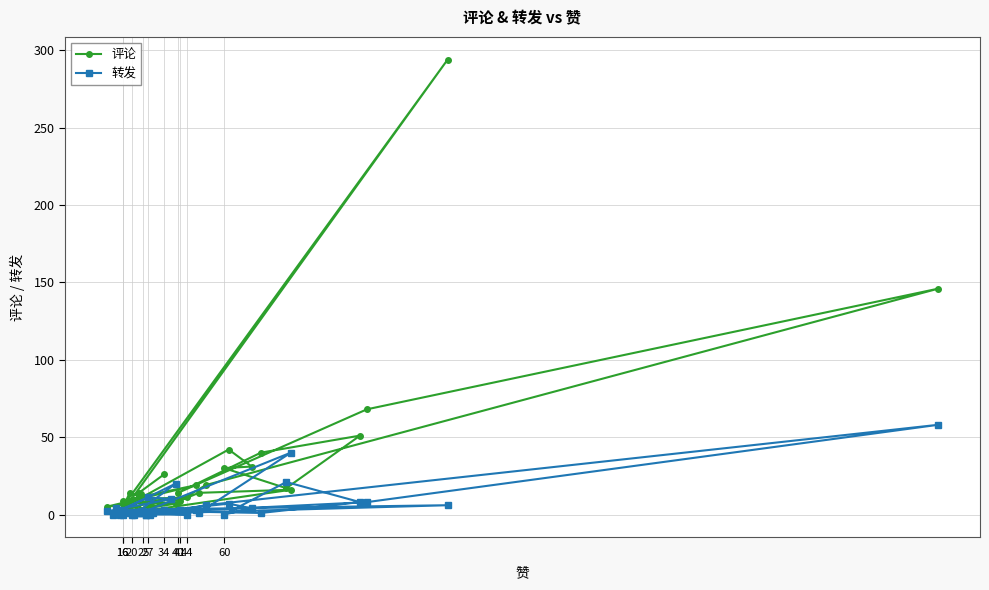

The value of 转发 at 40 is -24. True or false?

False